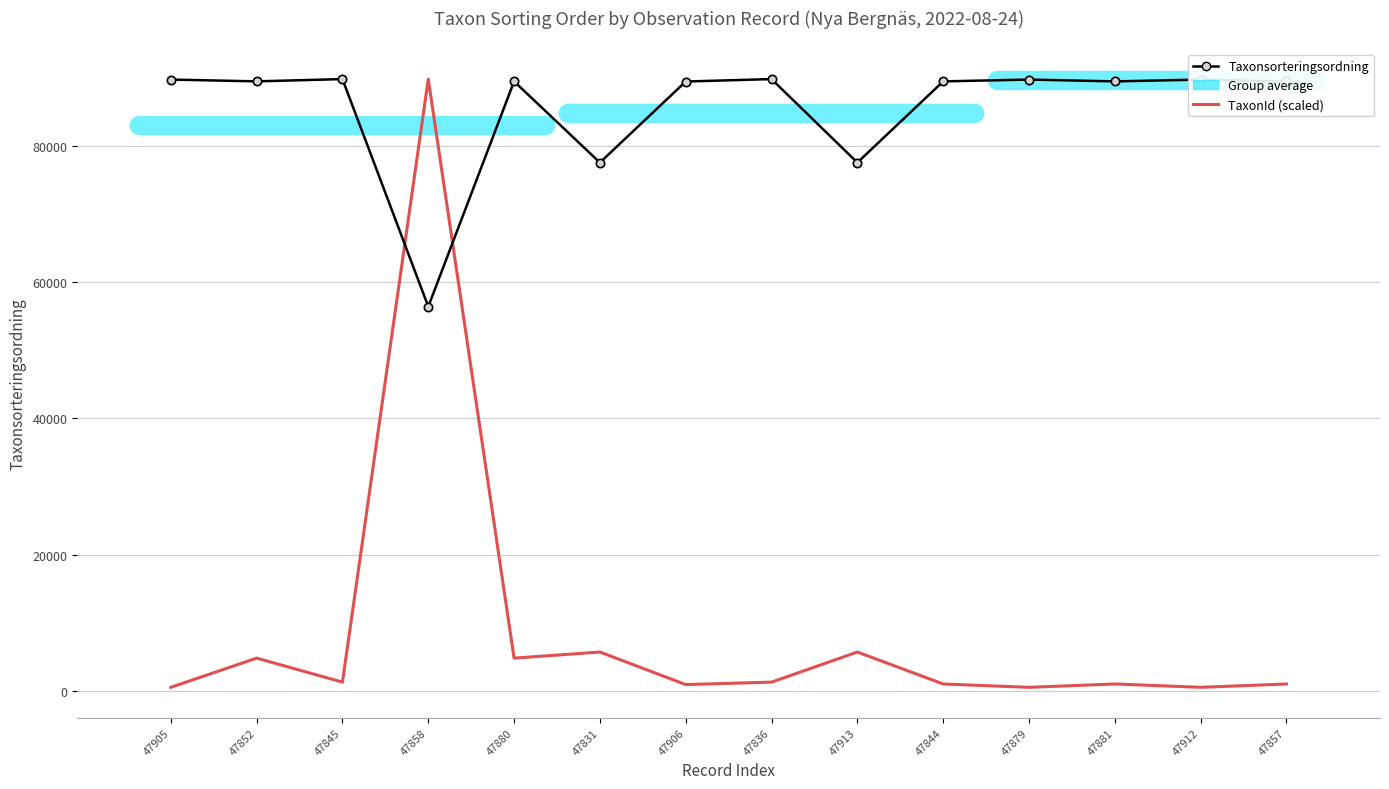

What is the sum of the Taxonsorteringsordning values at 47881 and 47879?

179079.0